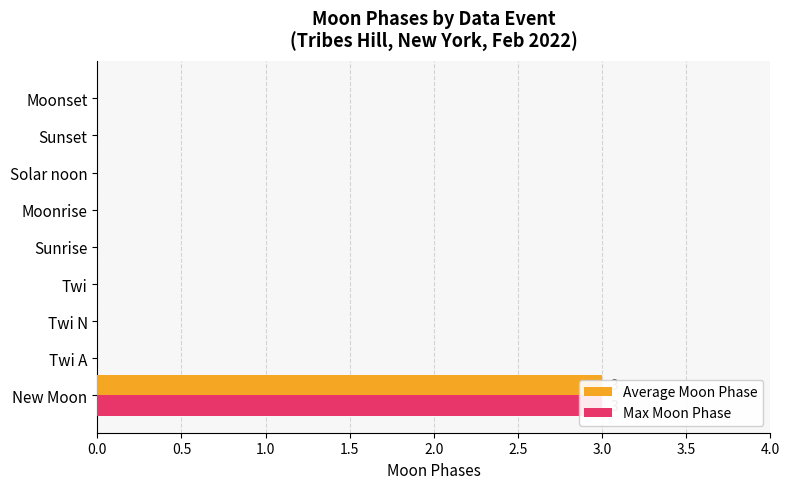

What are all the series names shown in the legend?

Average Moon Phase, Max Moon Phase